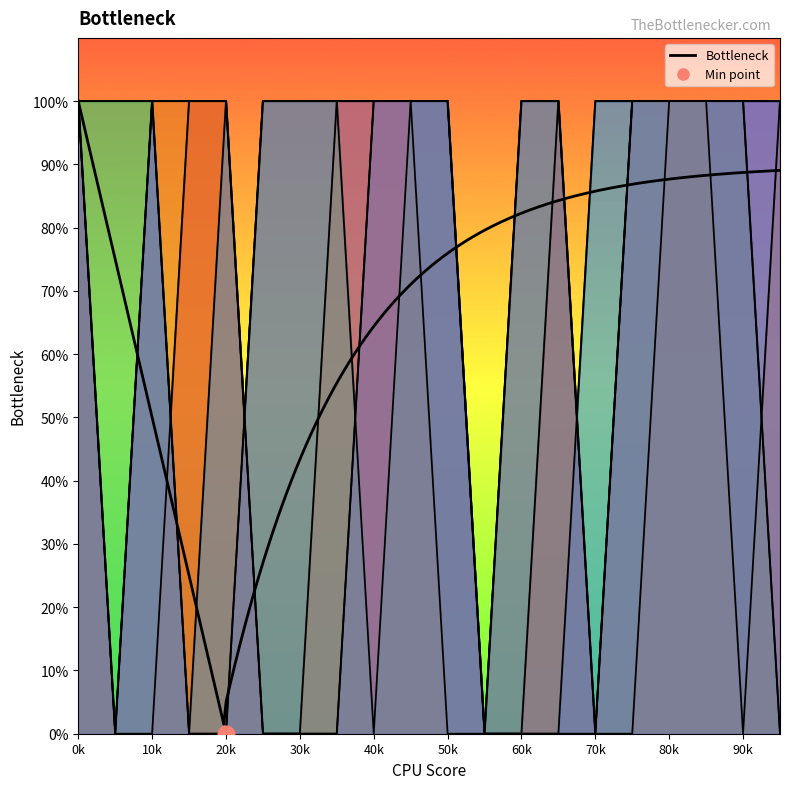

What is the value of the Row 0 point at the 1st from the left?

1